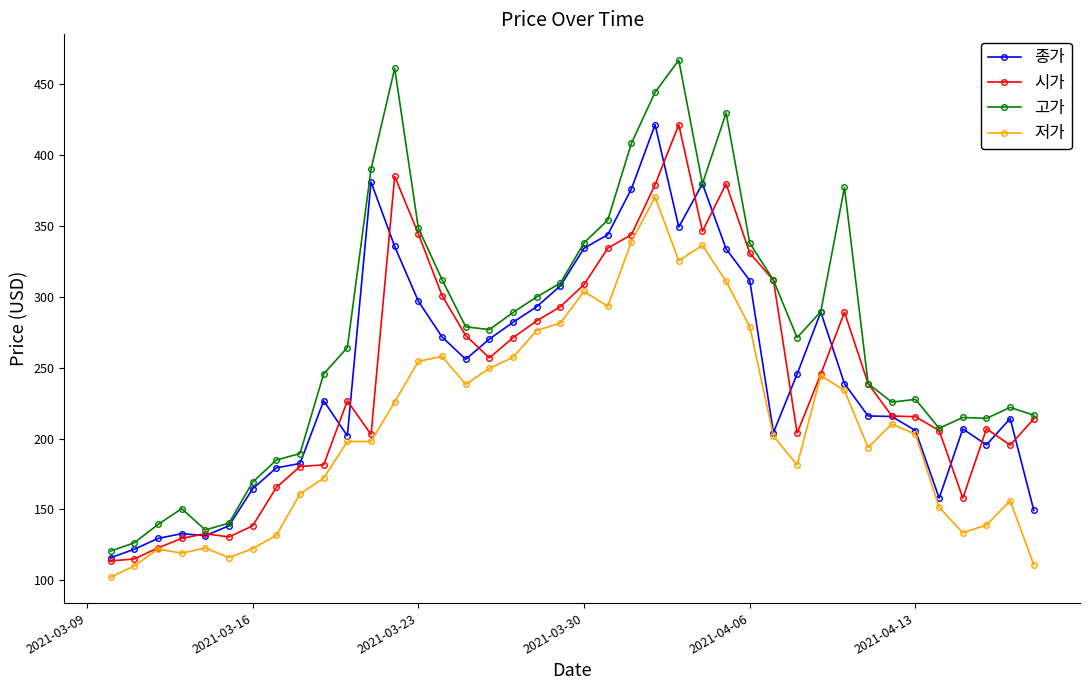

What is the lowest value of the 저가 series?

102.2